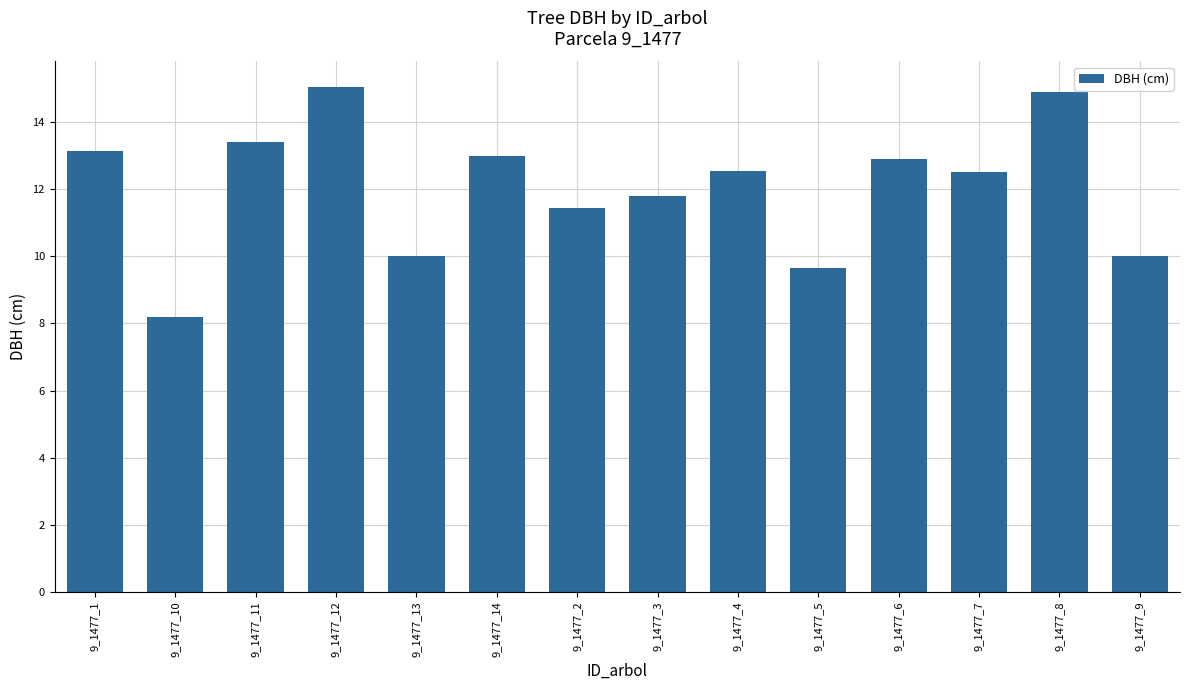

What position from the right is 9_1477_8?

2